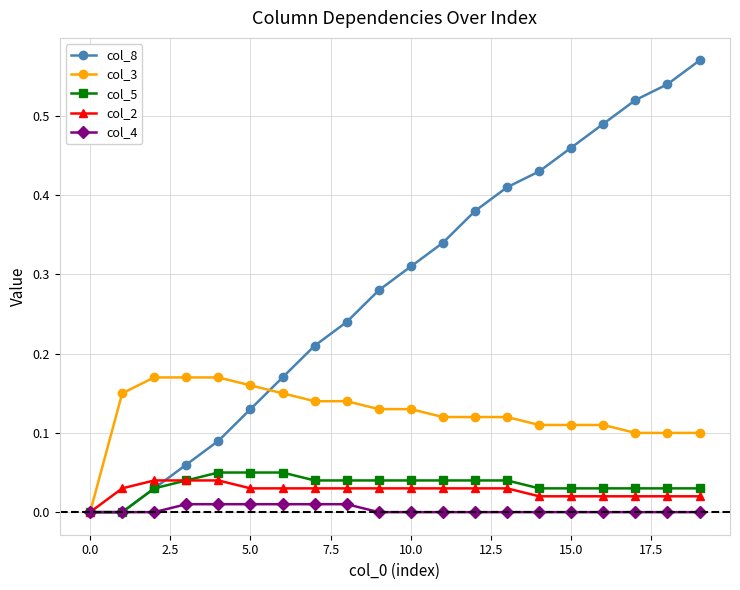

Which series has the largest total across all categories?

col_8